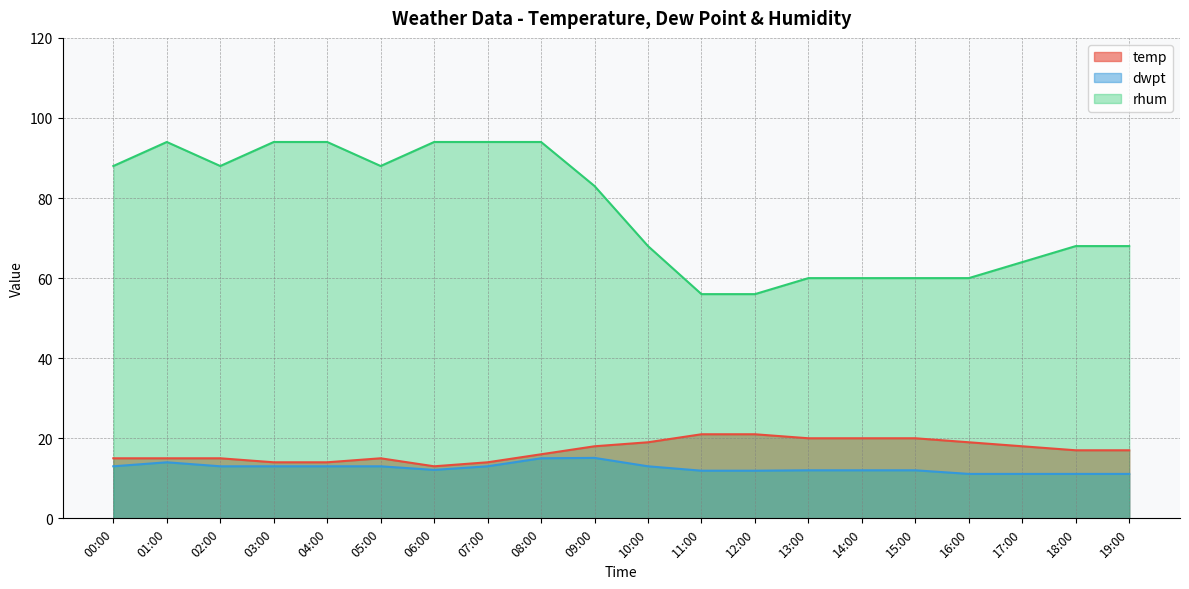

At which category does rhum reach its first local peak?

01:00